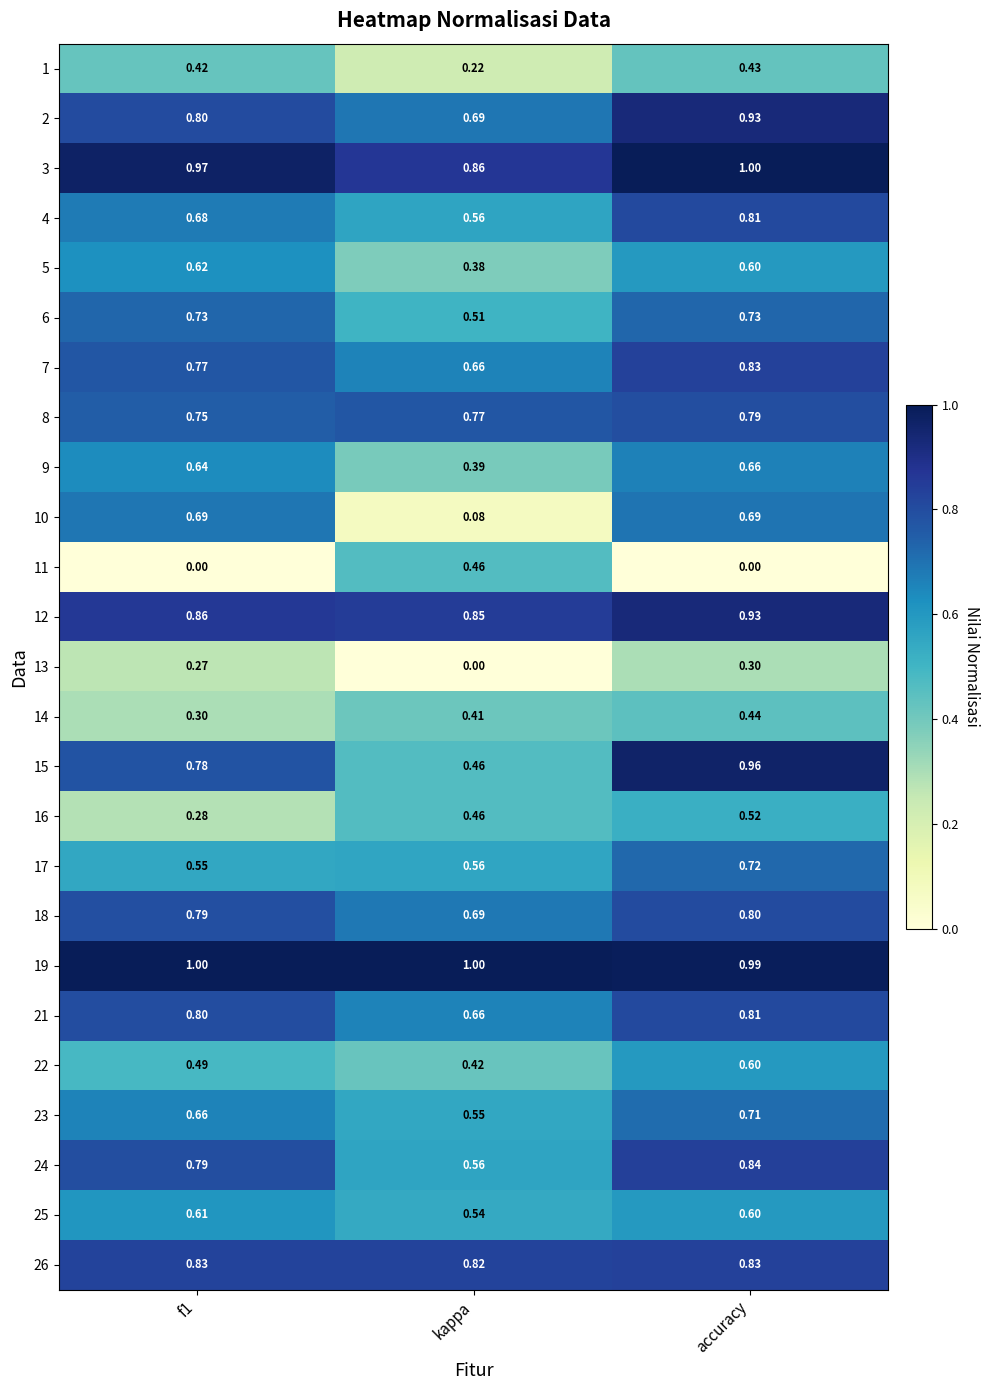

Which series has the widest spread of values?

10